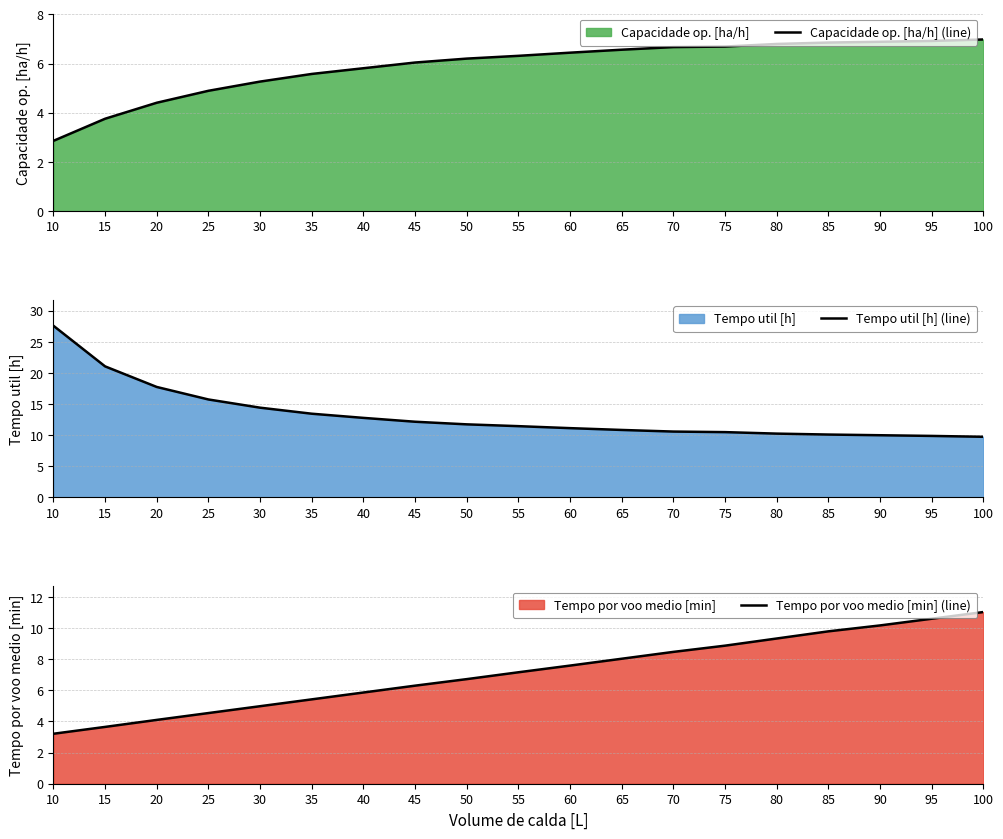

The value of Tempo por voo medio [min] (line) at 15 is 5.0. True or false?

False